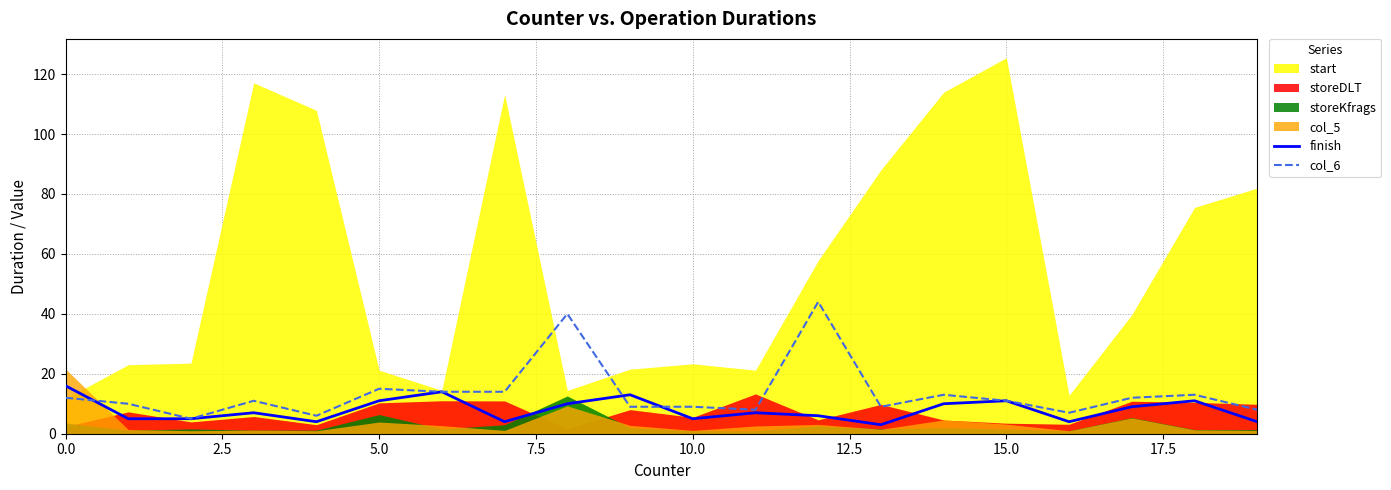

True or false: col_6 has more than 2 points higher than both neighbors.

True